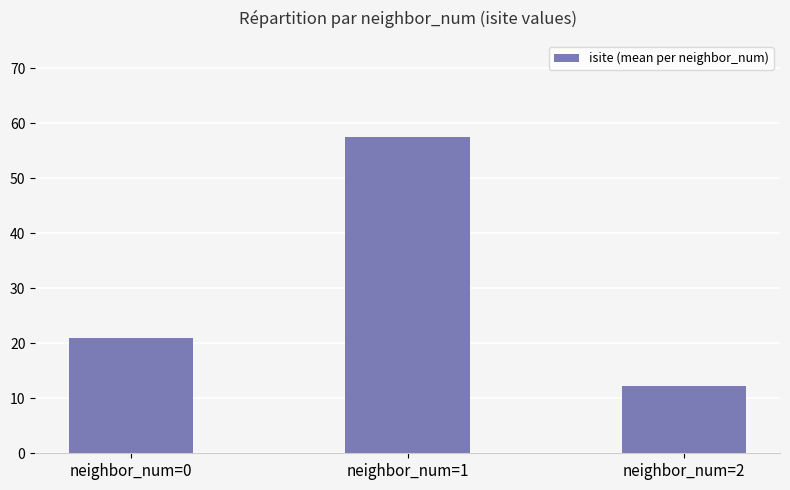

Between neighbor_num=2 and neighbor_num=1, which is larger?

neighbor_num=1